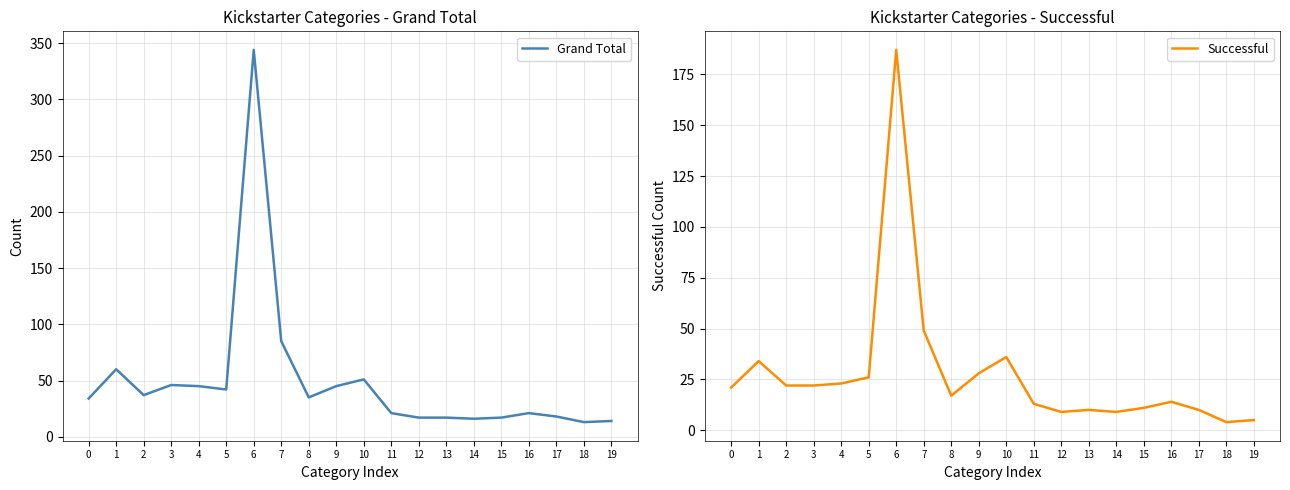

Reading left to right, list all the values displayed in this chart.

Grand Total: 34	60	37	46	45	42	344	85	35	45	51	21	17	17	16	17	21	18	13	14
Successful: 21	34	22	22	23	26	187	49	17	28	36	13	9	10	9	11	14	10	4	5